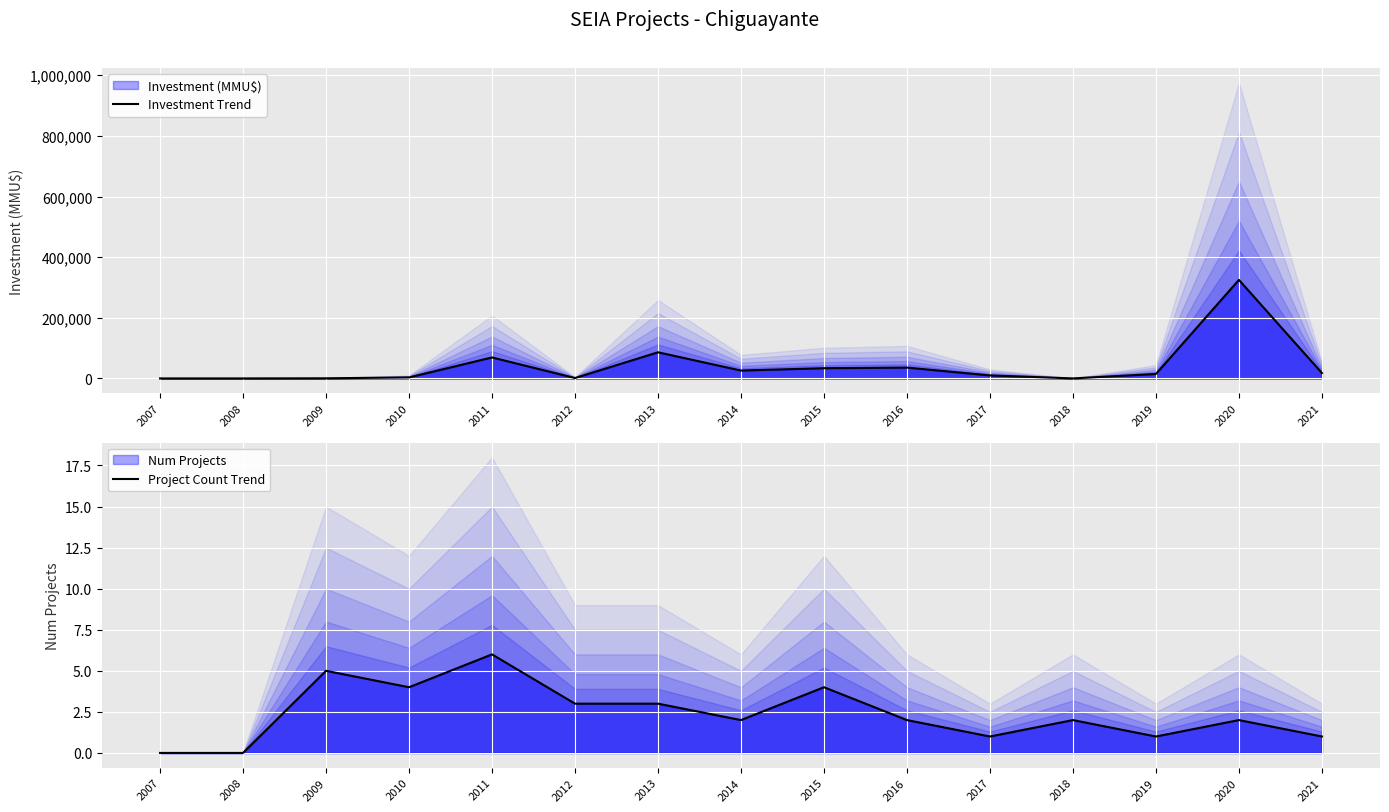

What is the value of the Investment Trend point at the 10th from the left?

35753